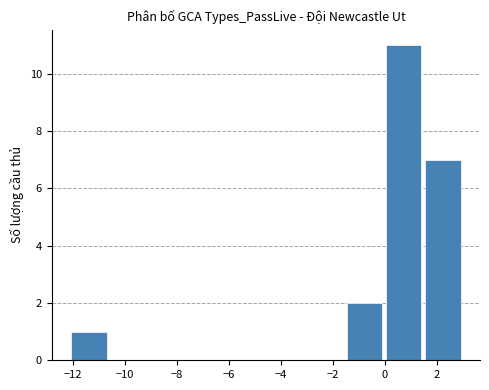

Reading left to right, transcribe this chart: for each bar, give the range it covers on the x-axis and its height. Neither the bar edges nor the heights are printed on the chart, so give them approximately, as read against the axes.

-12.0 to -10.6: 1
-10.6 to -9.0: 0
-9.0 to -7.6: 0
-7.6 to -6.0: 0
-6.0 to -4.4: 0
-4.4 to -3.0: 0
-3.0 to -1.4: 0
-1.4 to 0.0: 2
0.0 to 1.6: 11
1.6 to 3.0: 7